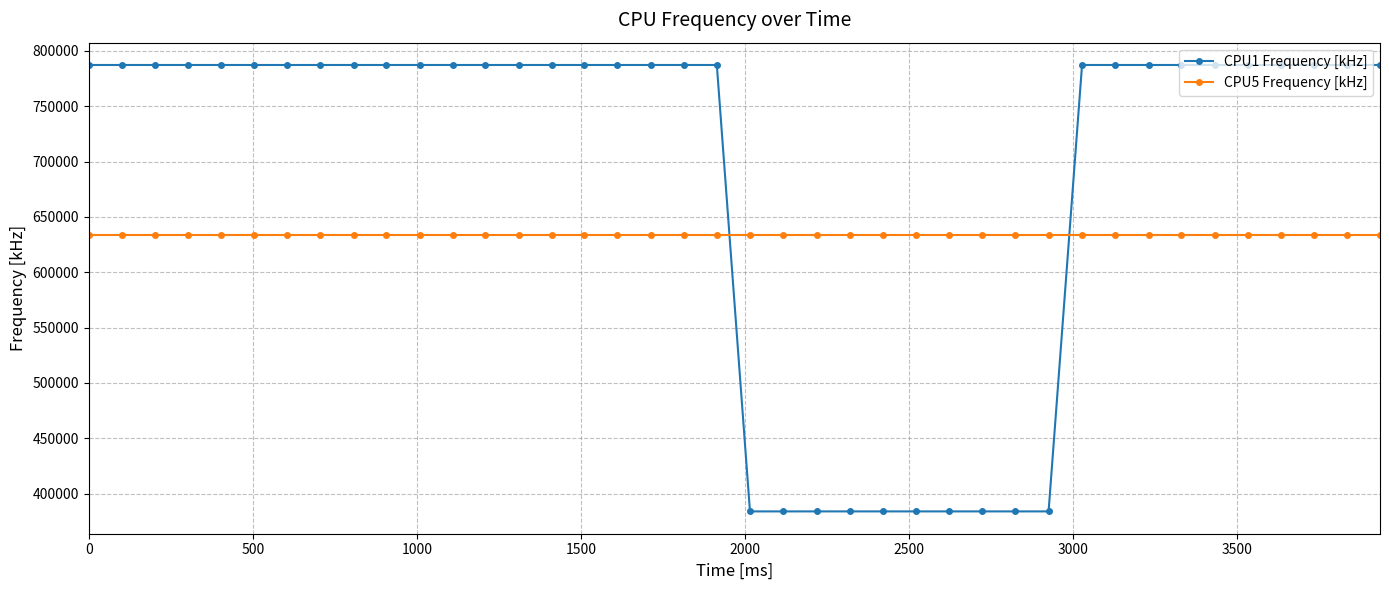

List the series in order of their peak value, highest first.

CPU1 Frequency [kHz], CPU5 Frequency [kHz]